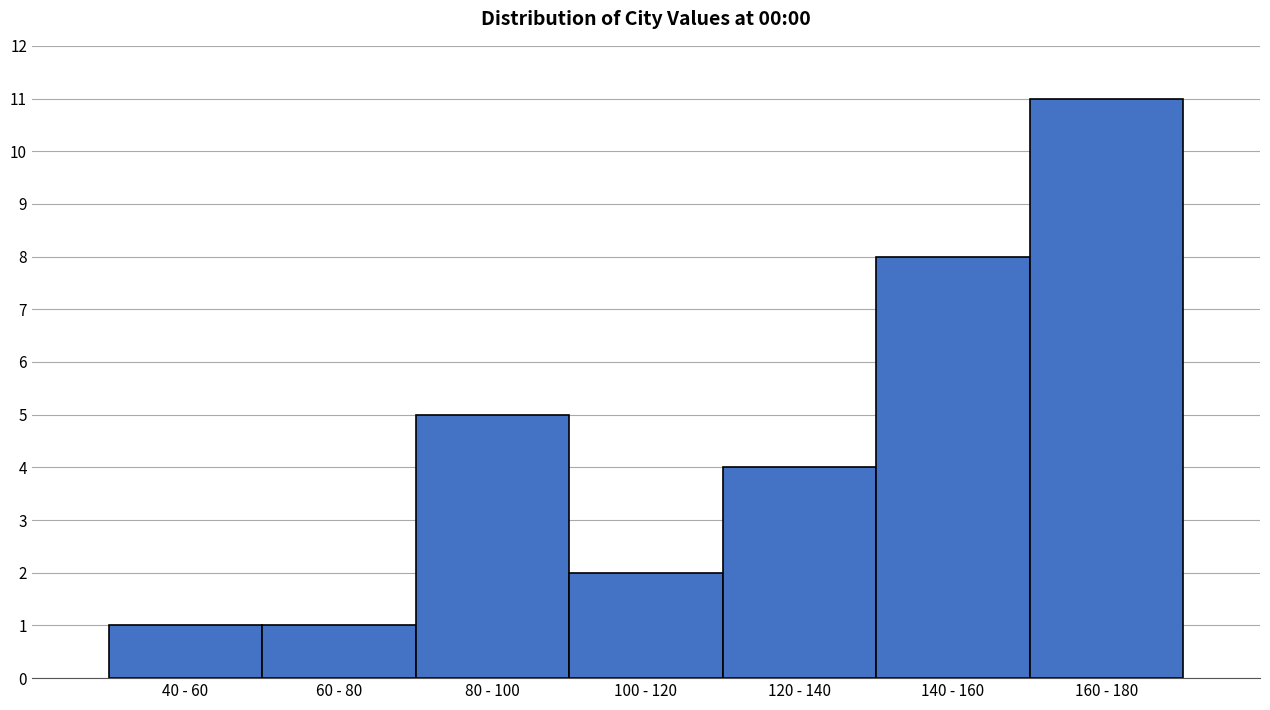

Reading right to left, what are all the values shown in this chart?

160 - 180=11	140 - 160=8	120 - 140=4	100 - 120=2	80 - 100=5	60 - 80=1	40 - 60=1